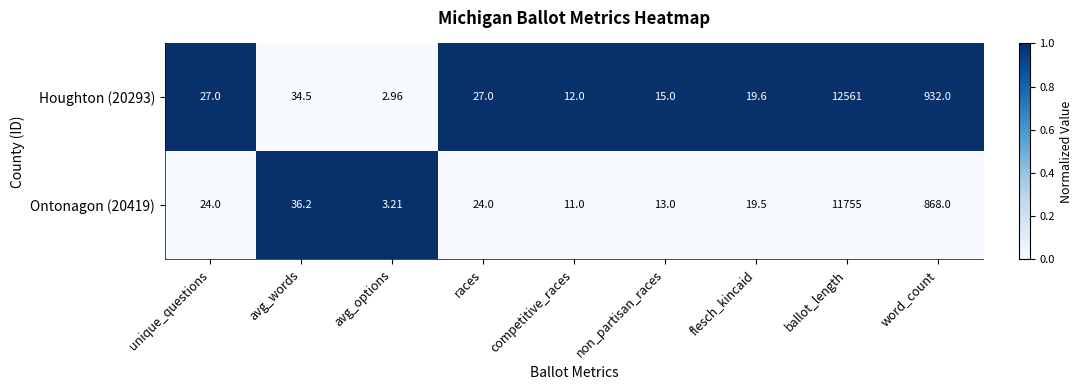

At which category does the chart reach its minimum across all series?

avg_options